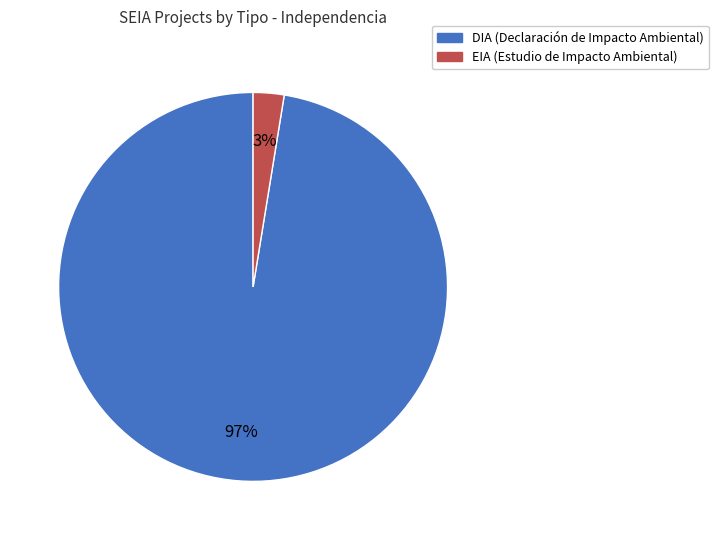

Between EIA and DIA, which is larger?

DIA